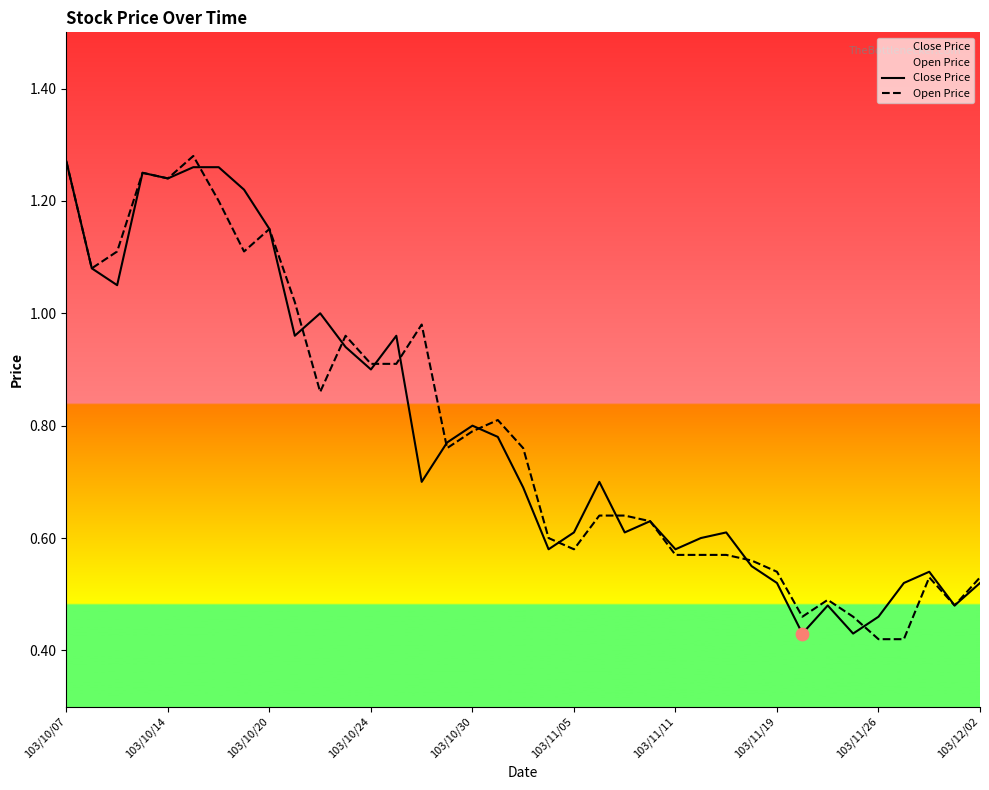

Which series has the widest spread of Y values?

Open Price